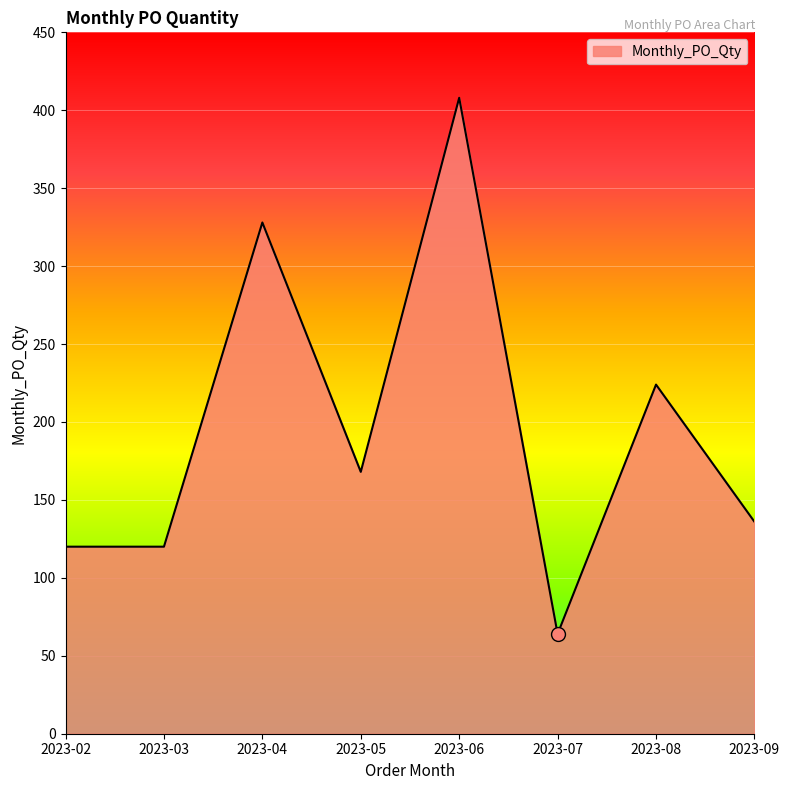

Approximately how many times larger is the value at 2023-08 compared to 2023-03?

1.9